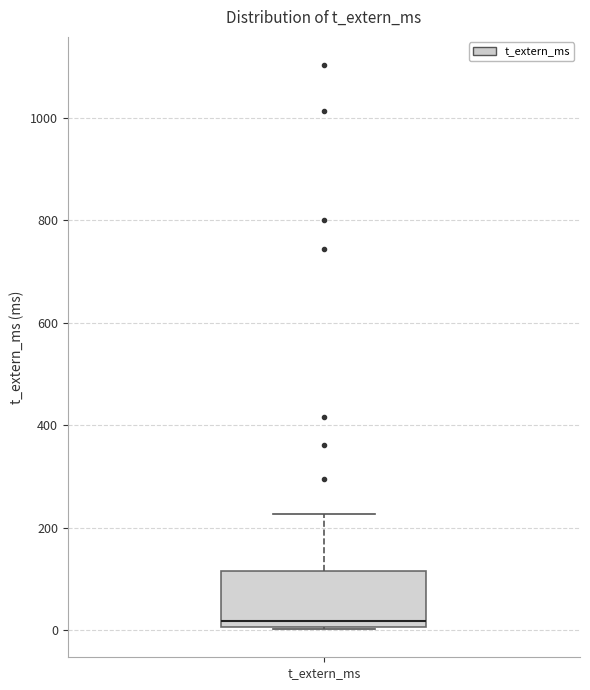

Where is the upper edge of the box for t_extern_ms on the y-axis? The values are not printed on the chart, so give them approximately, as read against the axis.

120